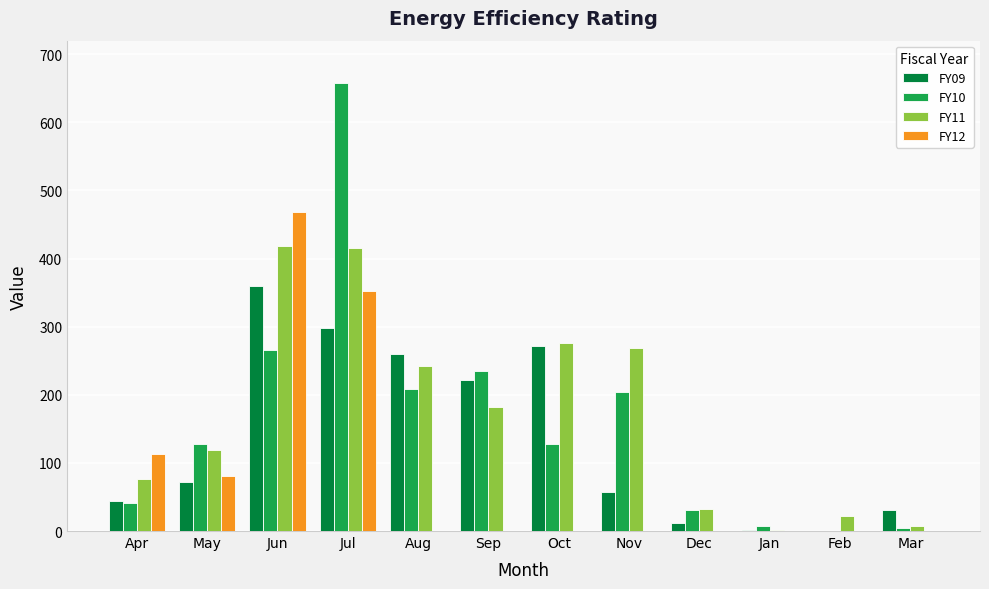

What is the spread (max minus min) of values at May?

55.9